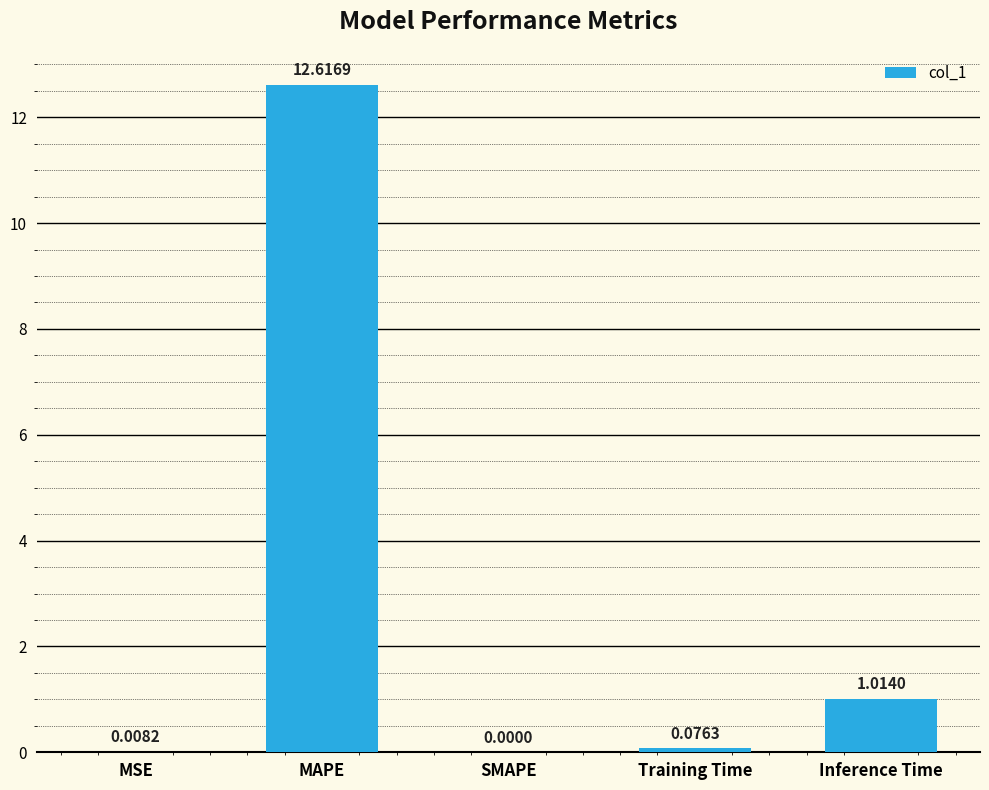

Where is the data nearest to the value 6?

Inference Time